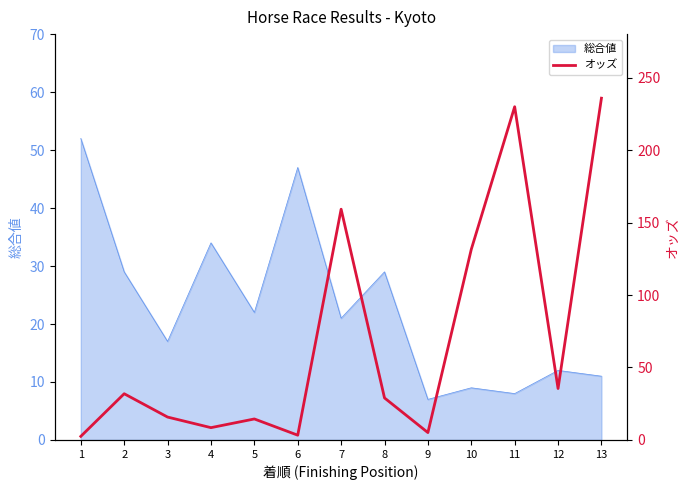

The value of 総合値 at 13 is 11. True or false?

True